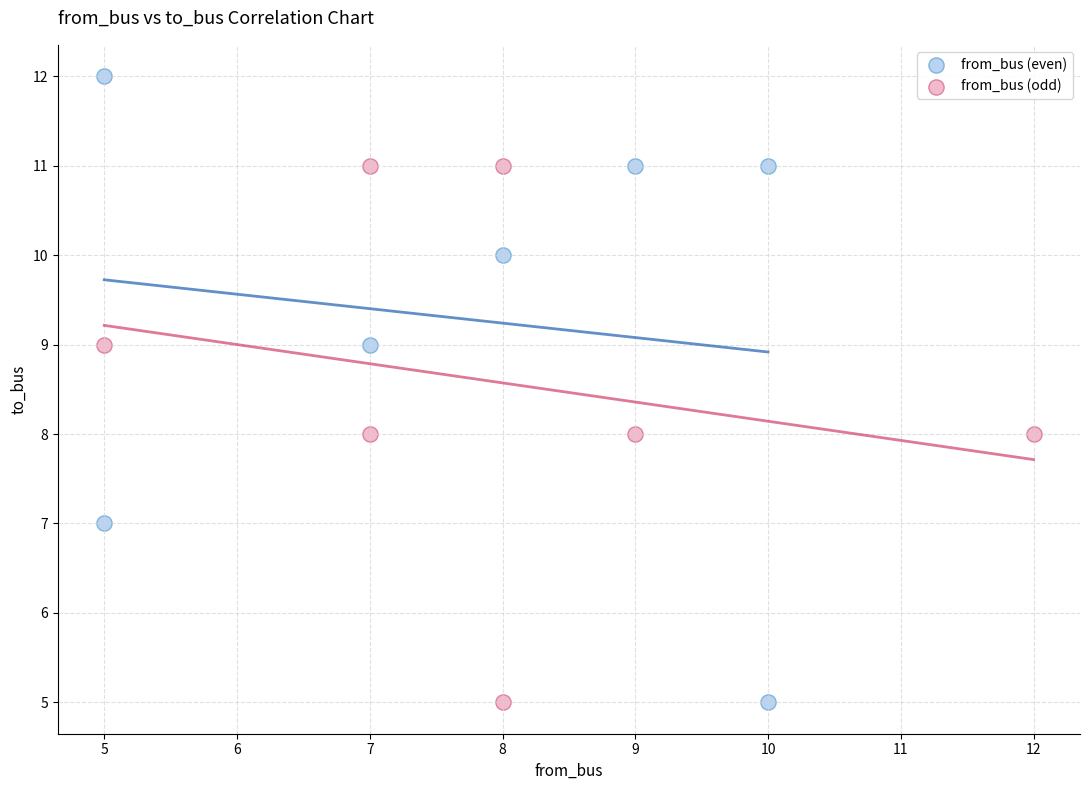

What are all the series names shown in the legend?

from_bus (even), from_bus (odd)